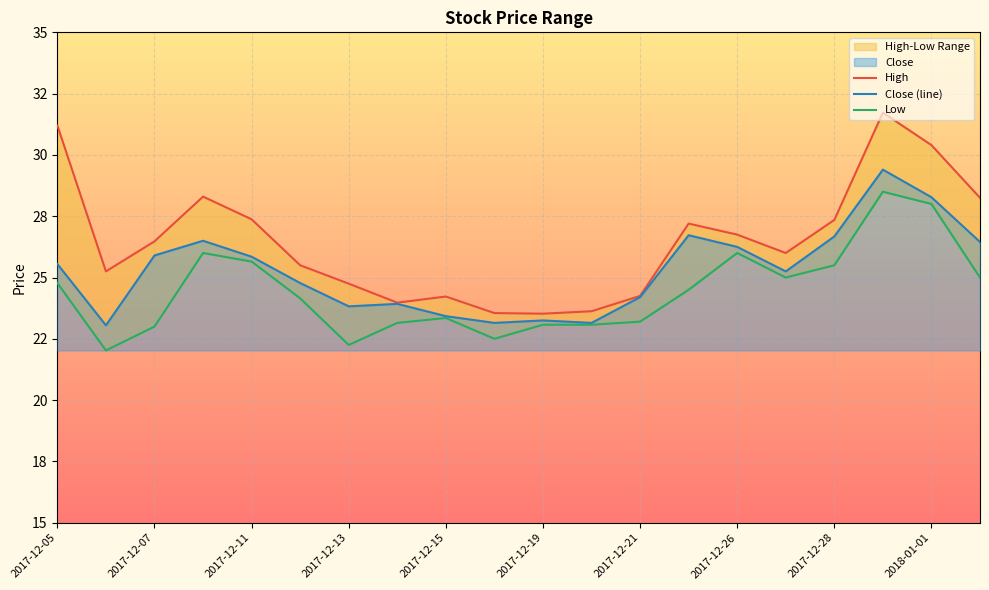

True or false: Low has a value of 37.7 at 2017-12-21.

False